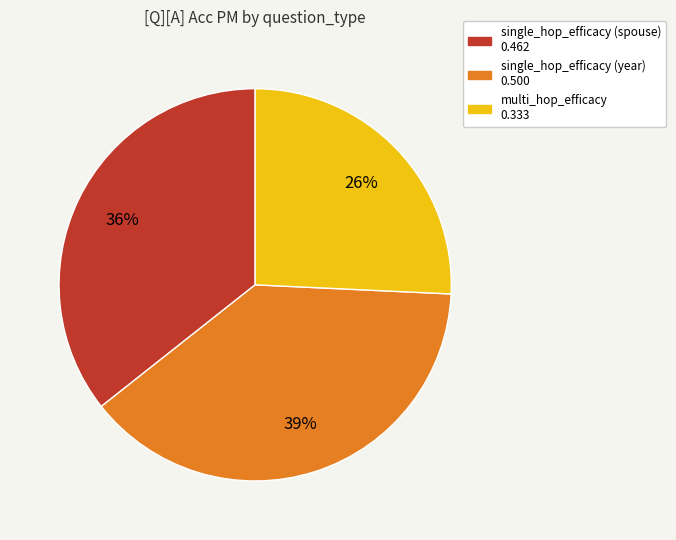

Is it true that single_hop_efficacy (year) is 51% of the pie?

False